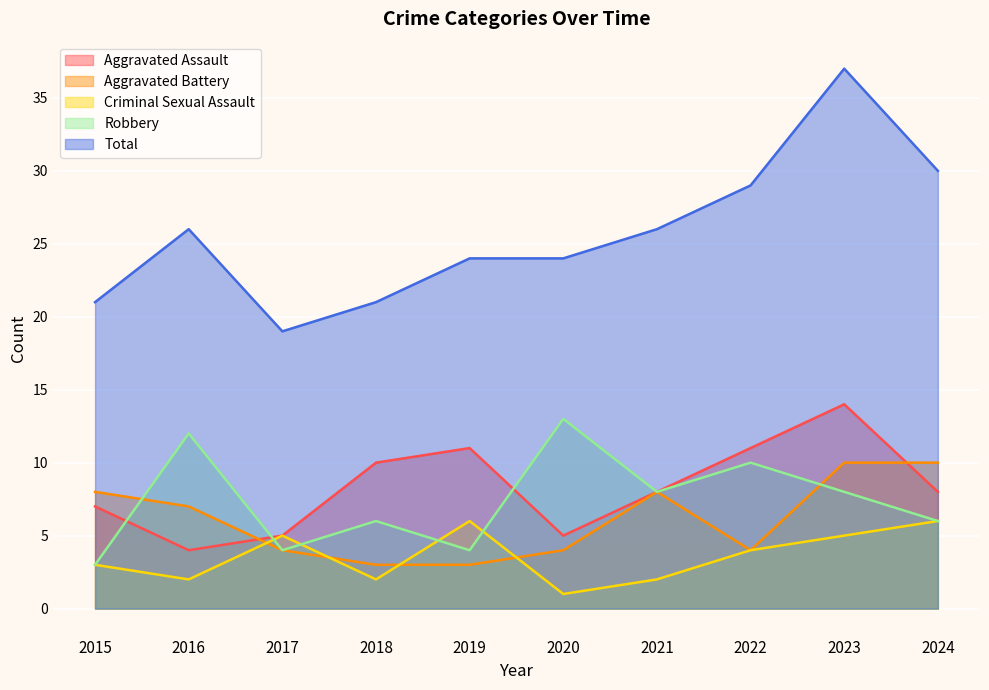

The value of Total at 2016 is 26. True or false?

True